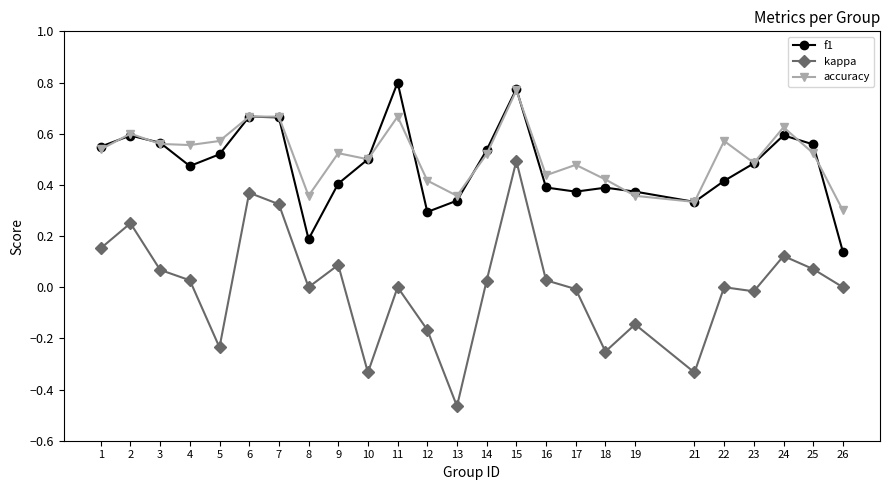

Which category has the highest value in the kappa series?

15